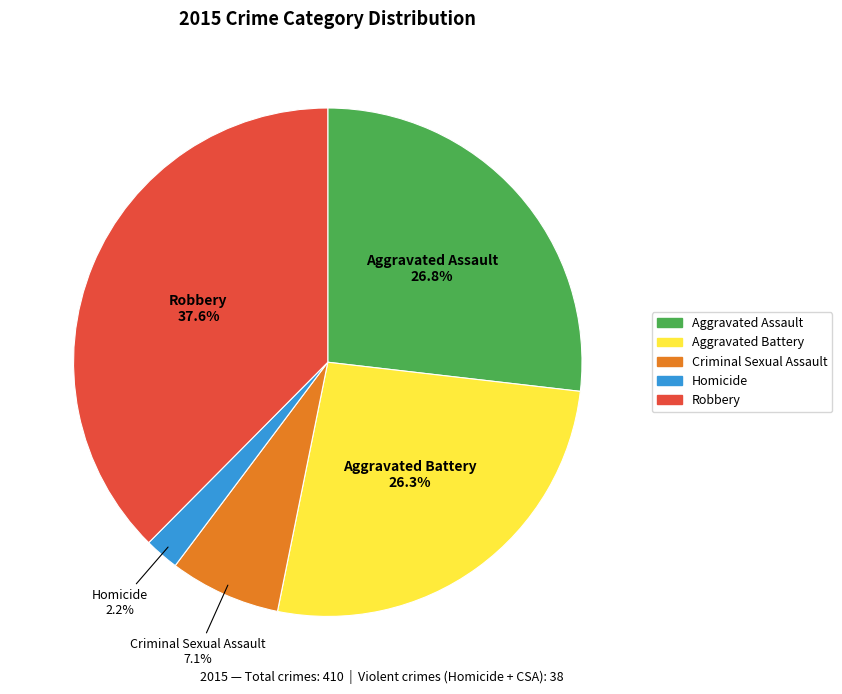

Combined, what portion of the pie is Criminal Sexual Assault and Aggravated Assault?

33.9%